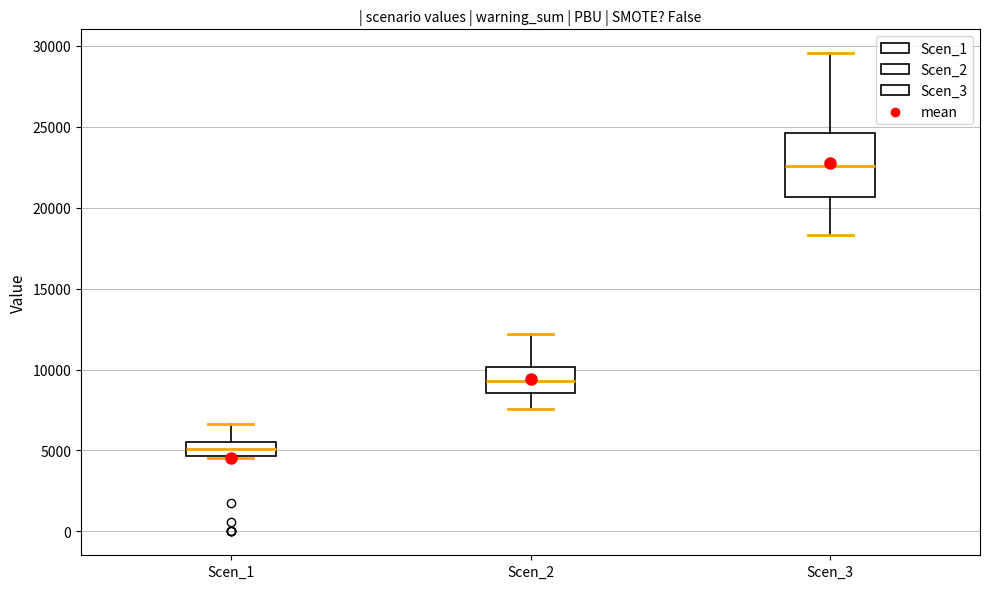

Where does the upper whisker of the box for Scen_1 end on the y-axis? The values are not printed on the chart, so give them approximately, as read against the axis.

6500